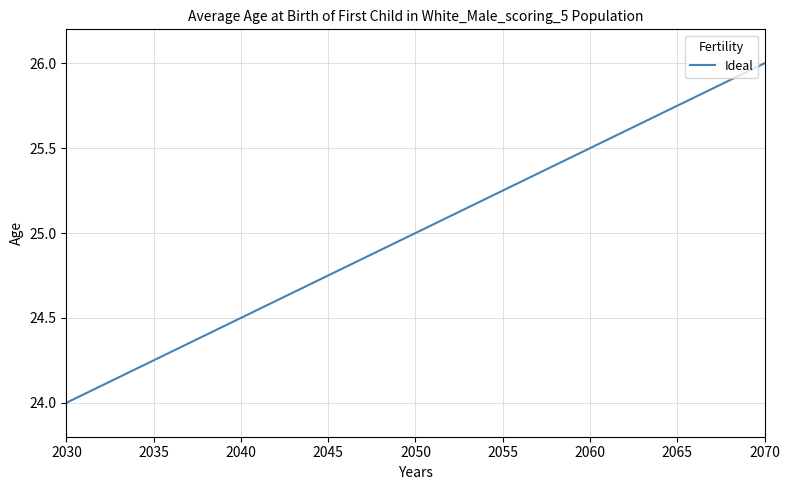

What is the smallest value displayed?

24.0